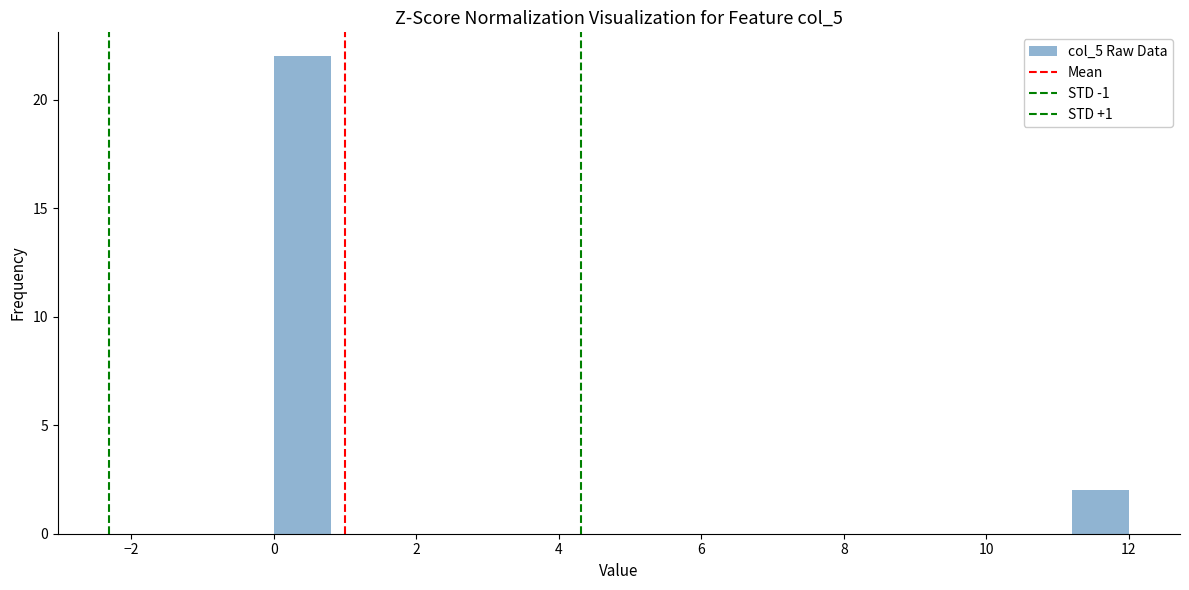

Which range on the x-axis has the tallest bar?

0.0 to 0.8